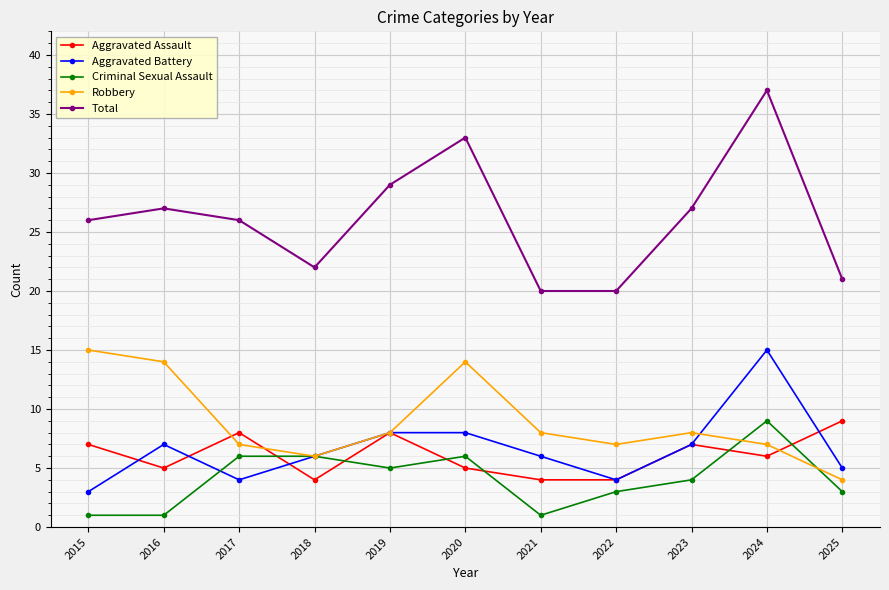

True or false: Criminal Sexual Assault has a value of 9 at 2024.

True